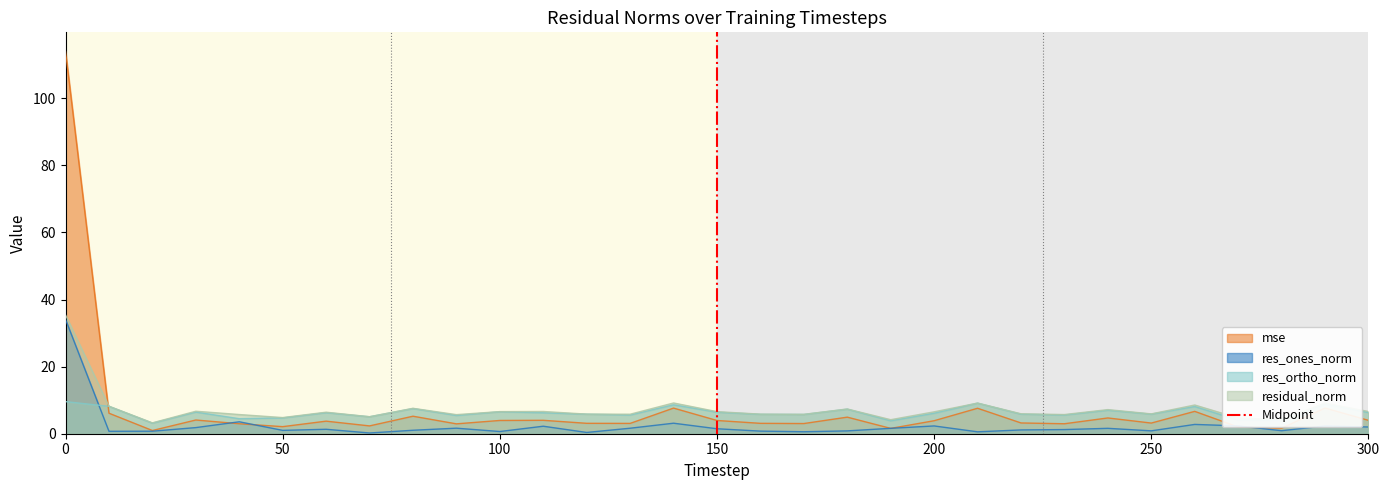

What is the highest value of the res_ones_norm series?

34.1